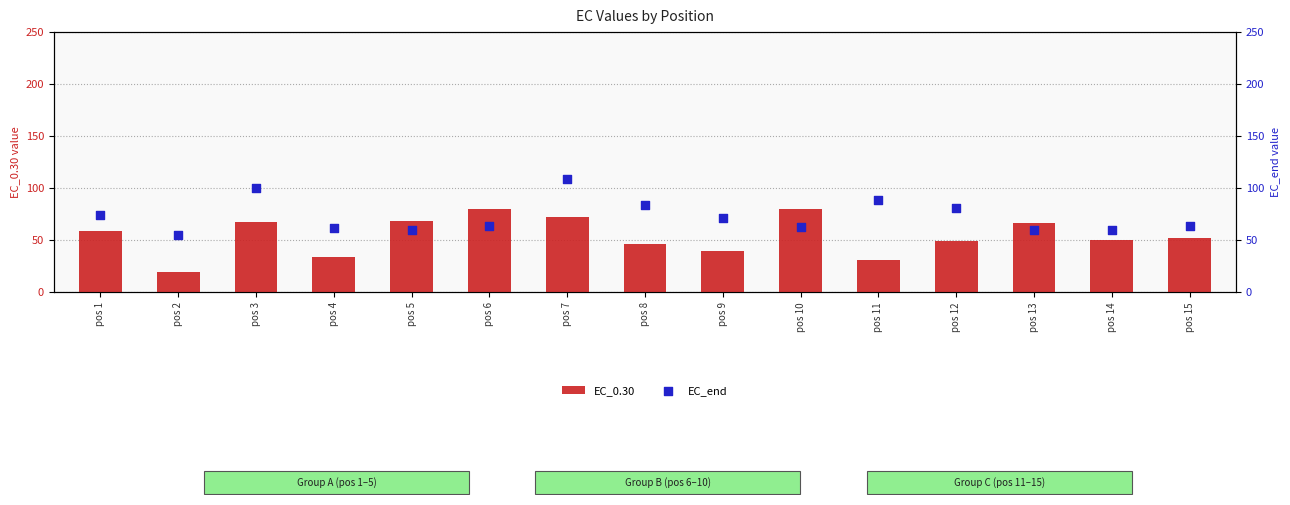

At how many categories does at least one series exceed 54?

15